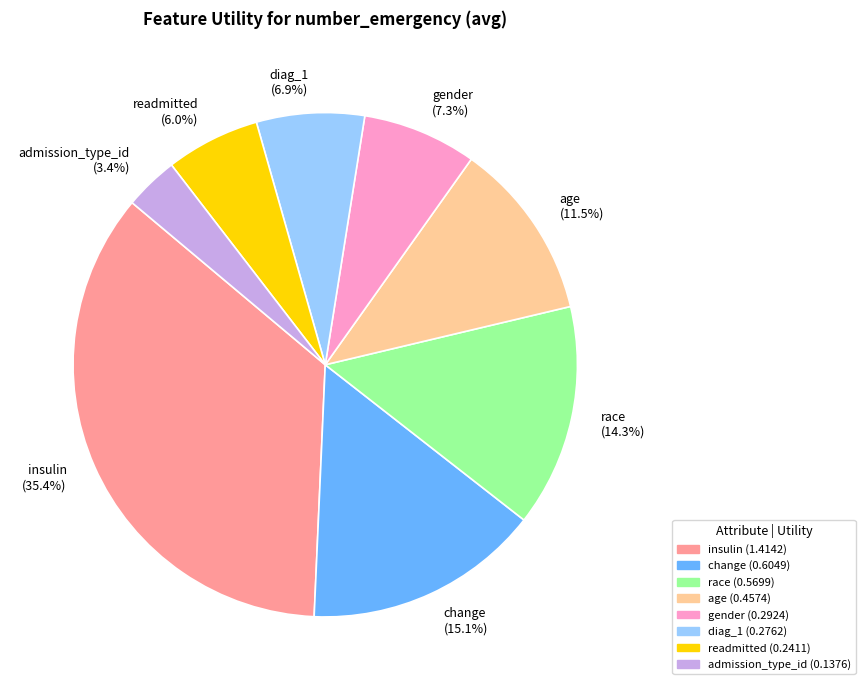

What percentage is NOT represented by readmitted?

94.0%